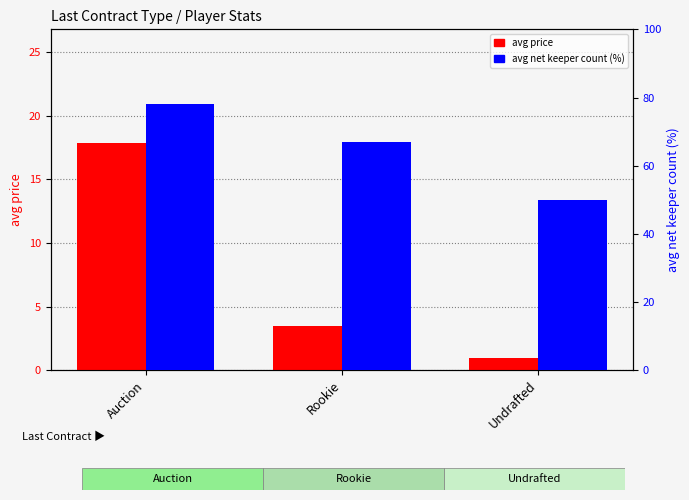

Is the value of avg price at Undrafted greater than the value of avg net keeper % at Undrafted?

No